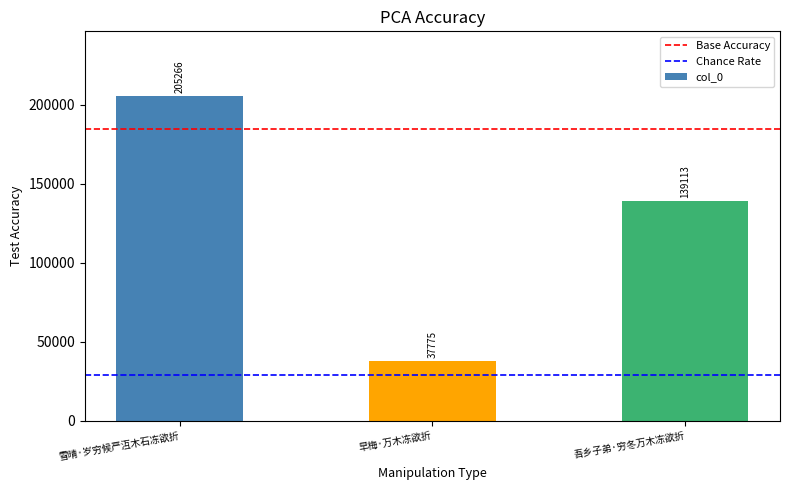

Where is the data nearest to the value 121520?

吾乡子弟·穷冬万木冻欲折